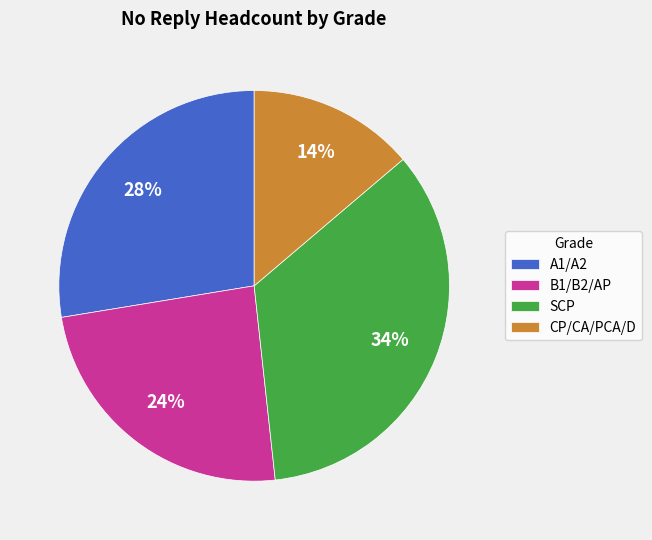

To the nearest percent, what portion does B1/B2/AP represent?

24%